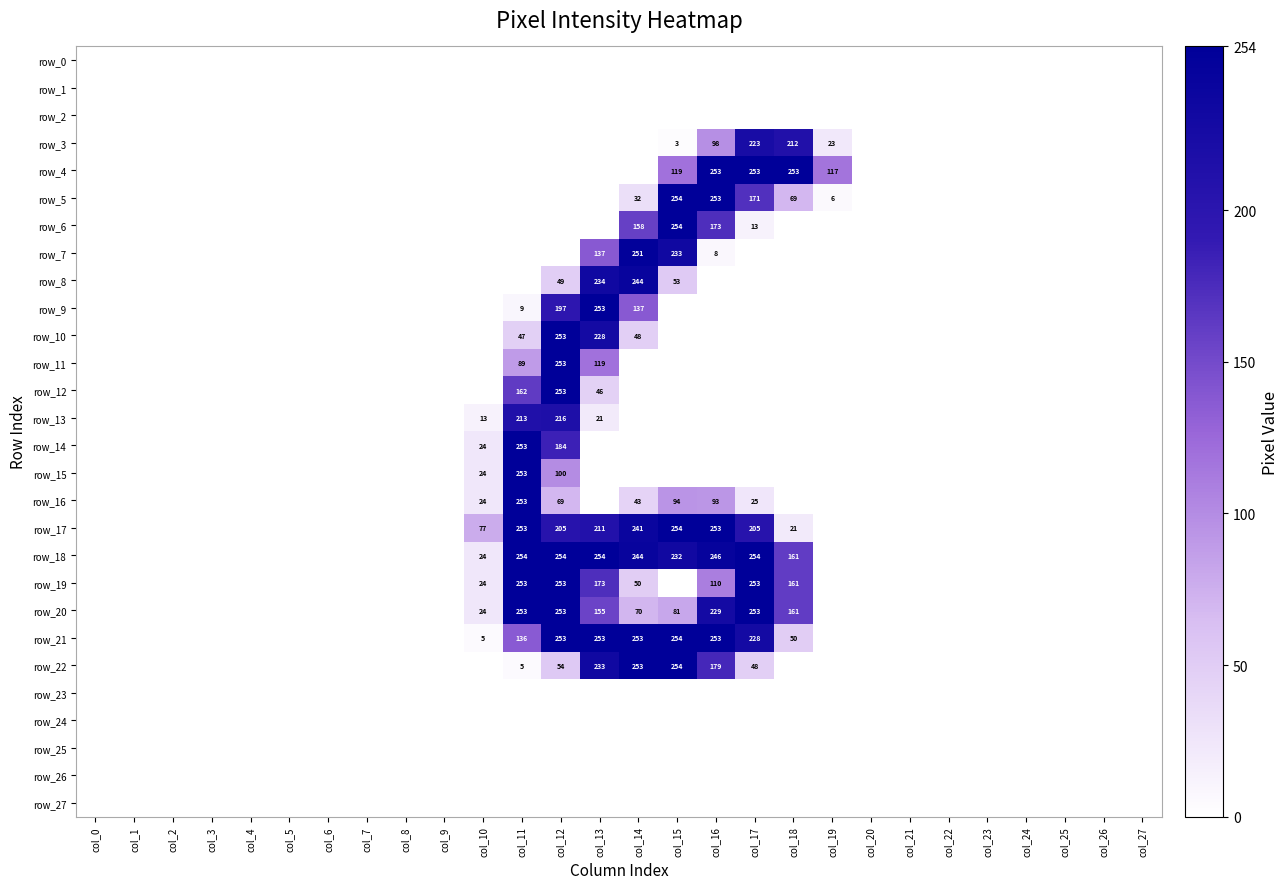

What is the highest value of the row_17 series?

254